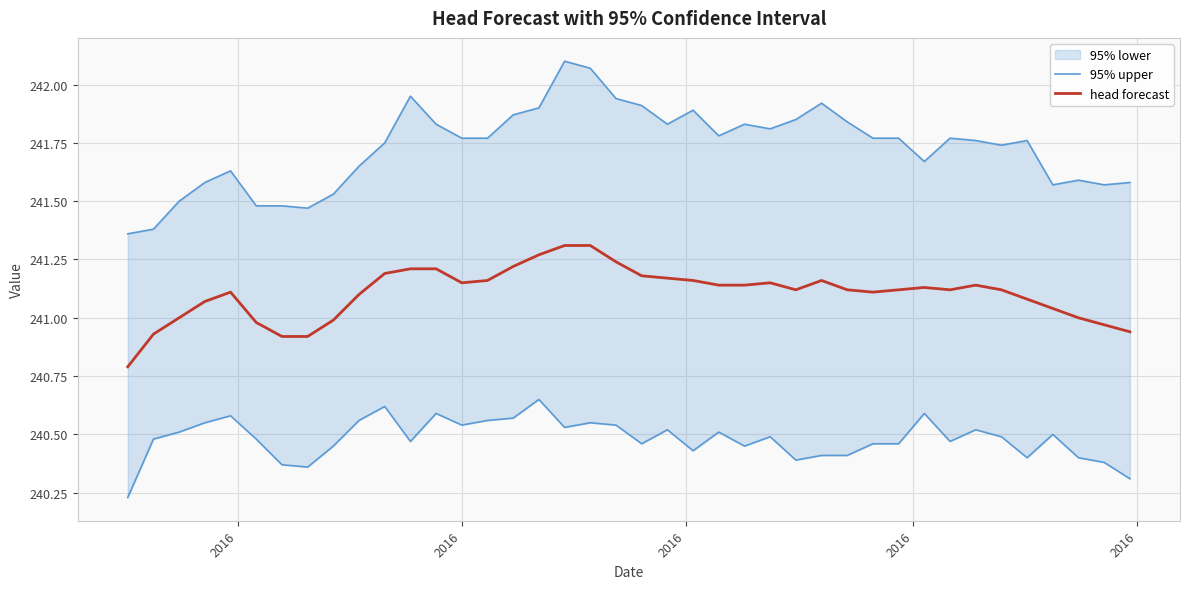

True or false: 95% upper has a value of 434.4 at 2016.

False